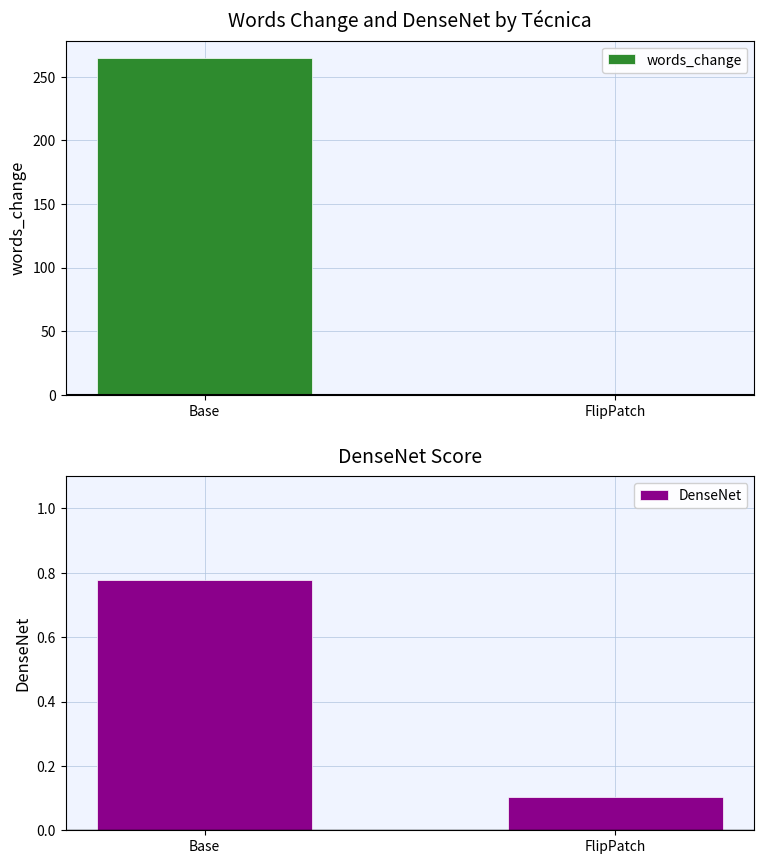

Reading left to right, extract all data points from this chart.

words_change: 265.0	0.0
DenseNet: 0.8	0.1